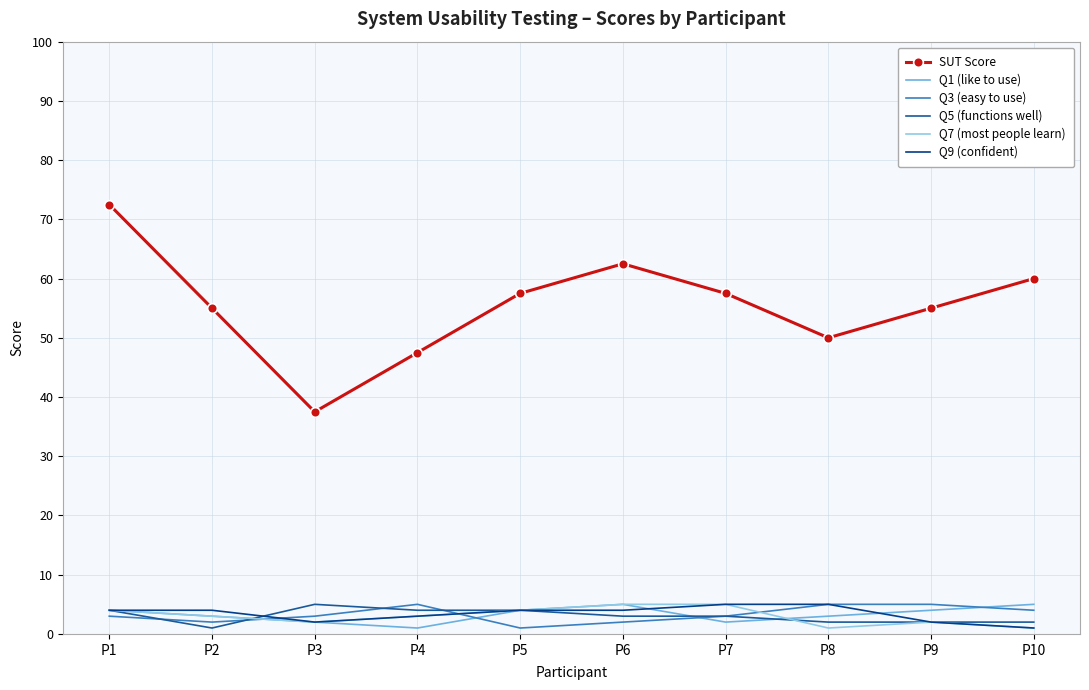

What value does the Q7 (most people learn) series have at P1?

4.0